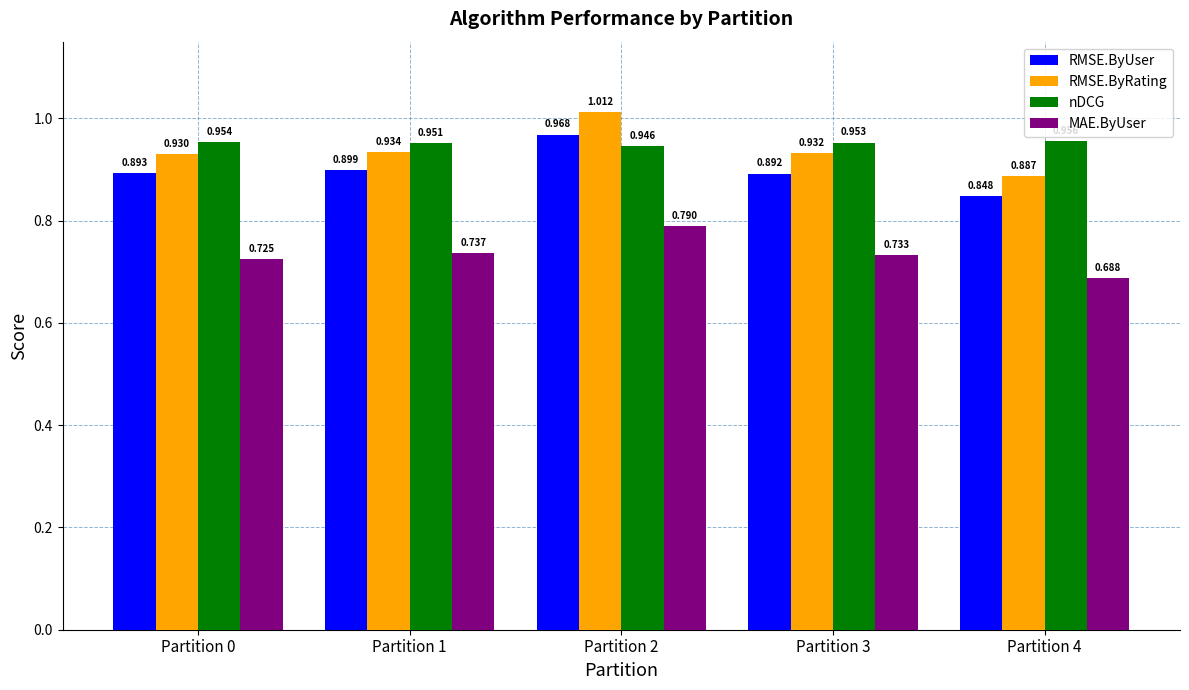

True or false: RMSE.ByRating has a value of 0.9 at Partition 4.

True